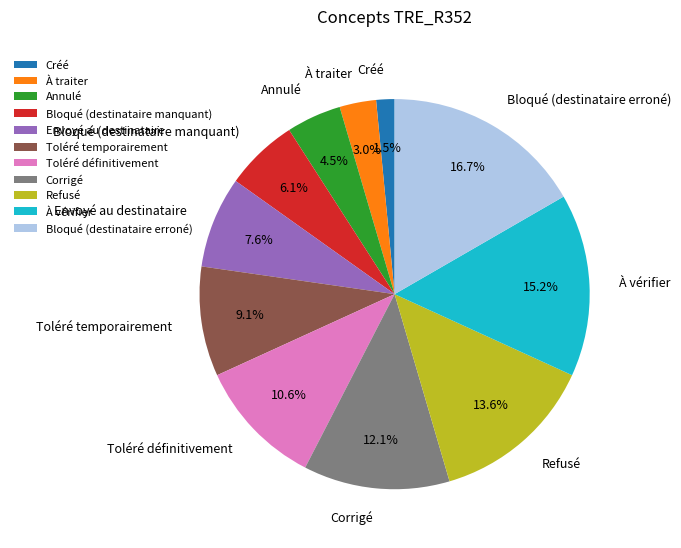

To the nearest percent, what percentage of the pie is Bloqué (destinataire manquant)?

6%